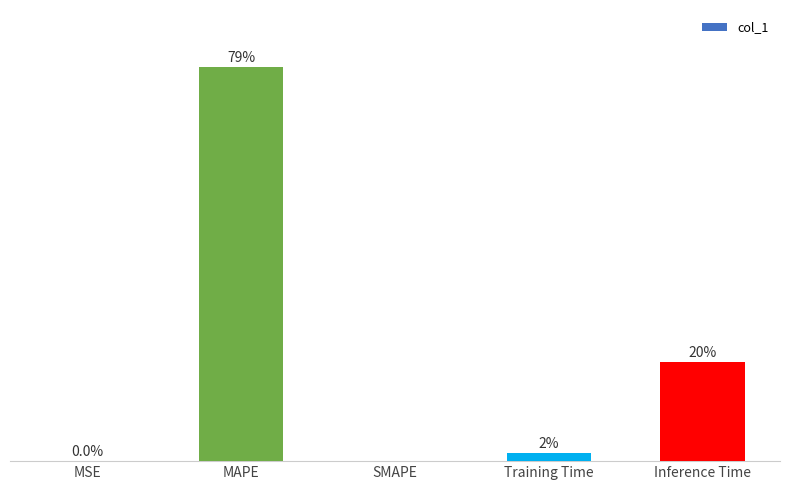

What is the label of the 3rd bar from the right?

SMAPE